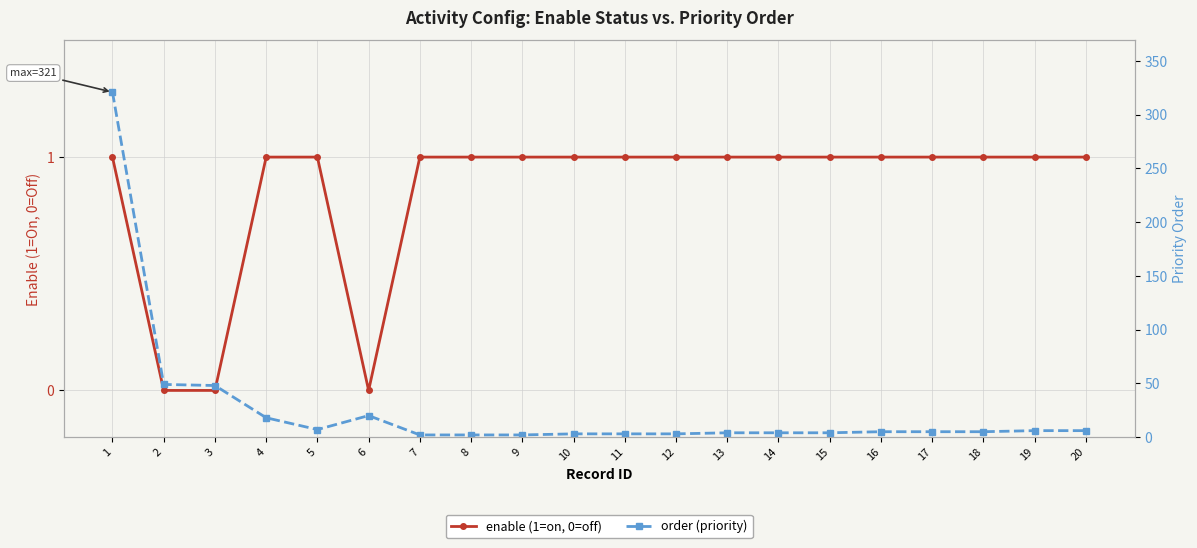

True or false: order (priority) has a value of 81 at 1.

False